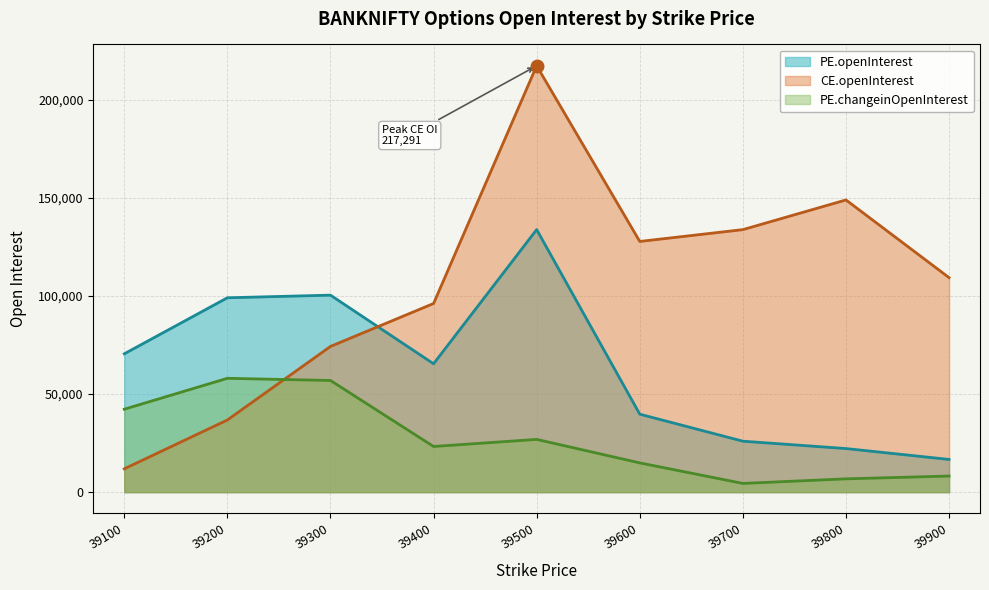

In CE.openInterest, how many points are lower than both neighbors (excluding endpoints)?

1